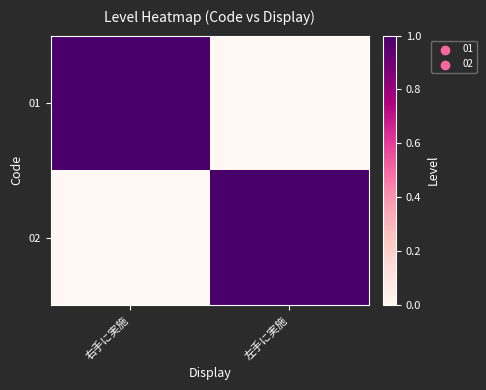

Which series has the largest total across all categories?

01